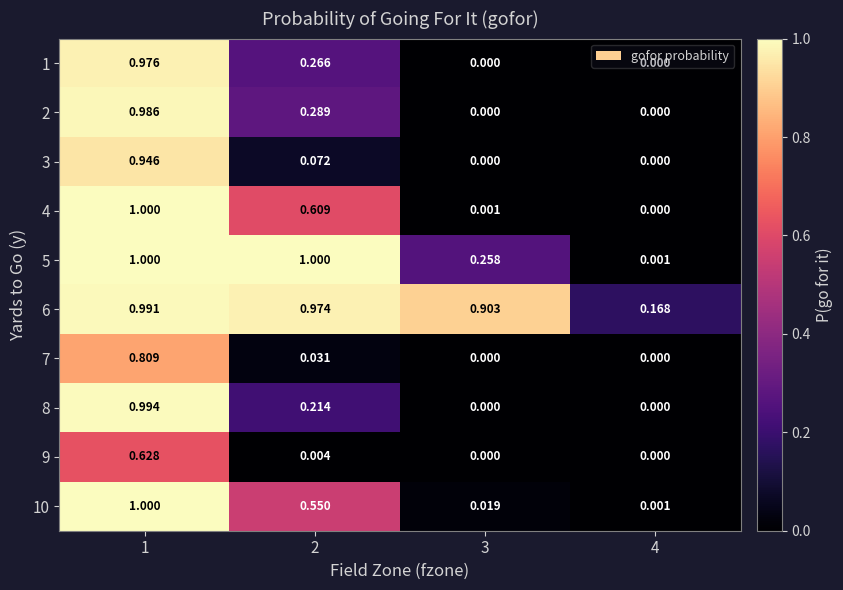

Is the value of 10 at 2 greater than the value of 4 at 3?

Yes